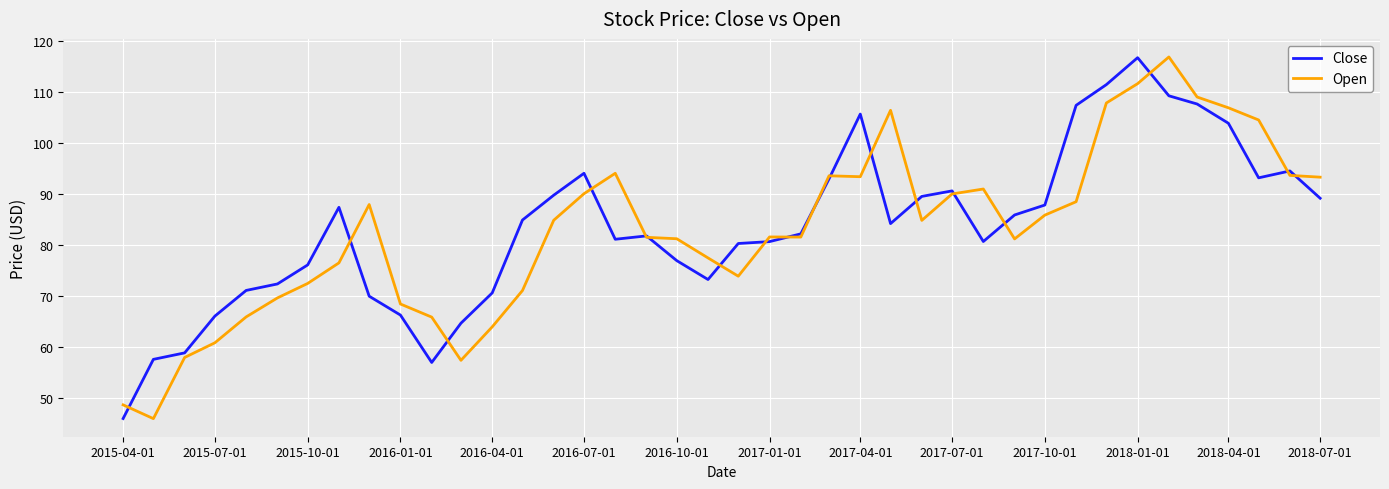

How many series are shown in this chart?

2